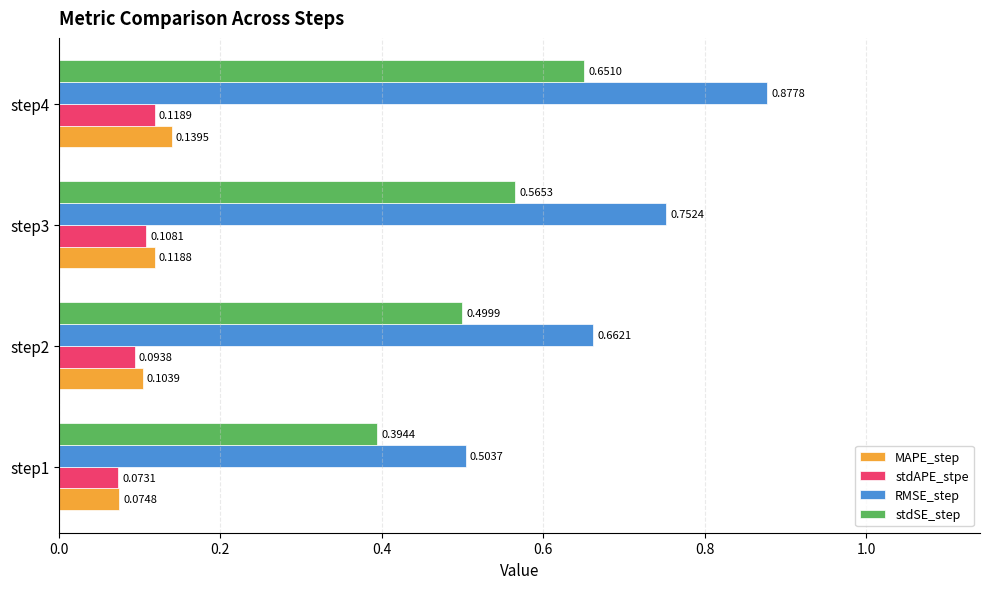

Is the value of MAPE_step at step1 greater than the value of stdSE_step at step4?

No